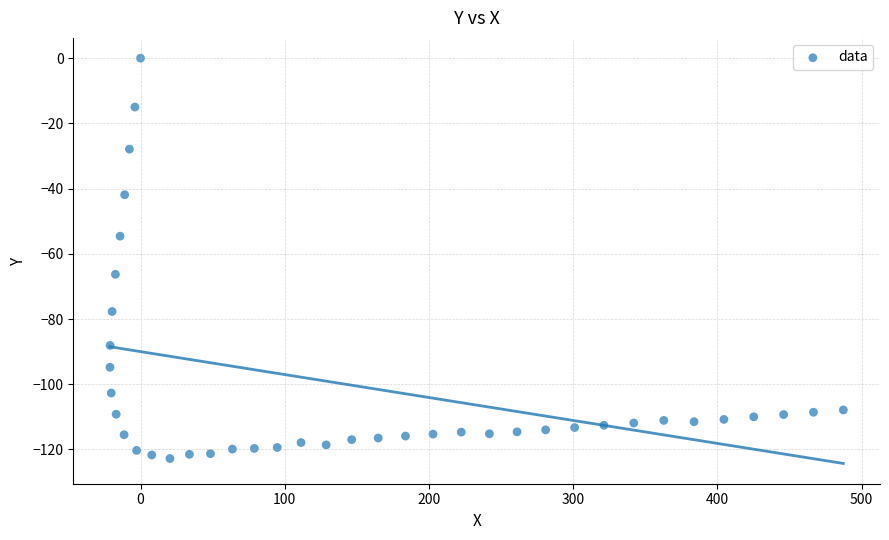

What is the range of Y values (max minus min)?

122.8